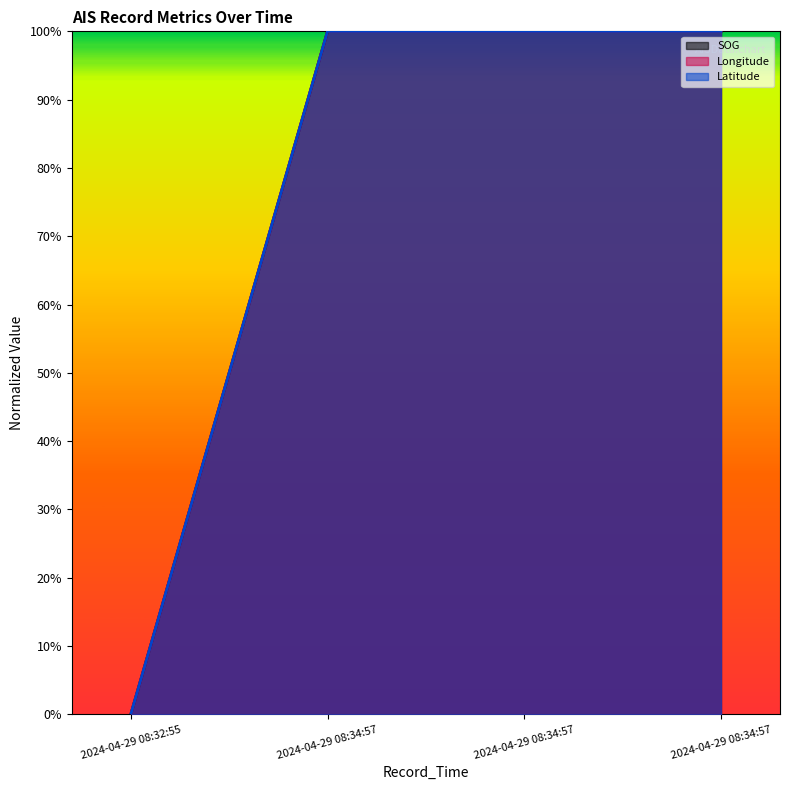

Reading right to left, extract all data points from this chart.

SOG: 2024-04-29 08:34:57=1	2024-04-29 08:34:57=1	2024-04-29 08:34:57=1	2024-04-29 08:32:55=0
Longitude: 2024-04-29 08:34:57=1	2024-04-29 08:34:57=1	2024-04-29 08:34:57=1	2024-04-29 08:32:55=0
Latitude: 2024-04-29 08:34:57=1	2024-04-29 08:34:57=1	2024-04-29 08:34:57=1	2024-04-29 08:32:55=0